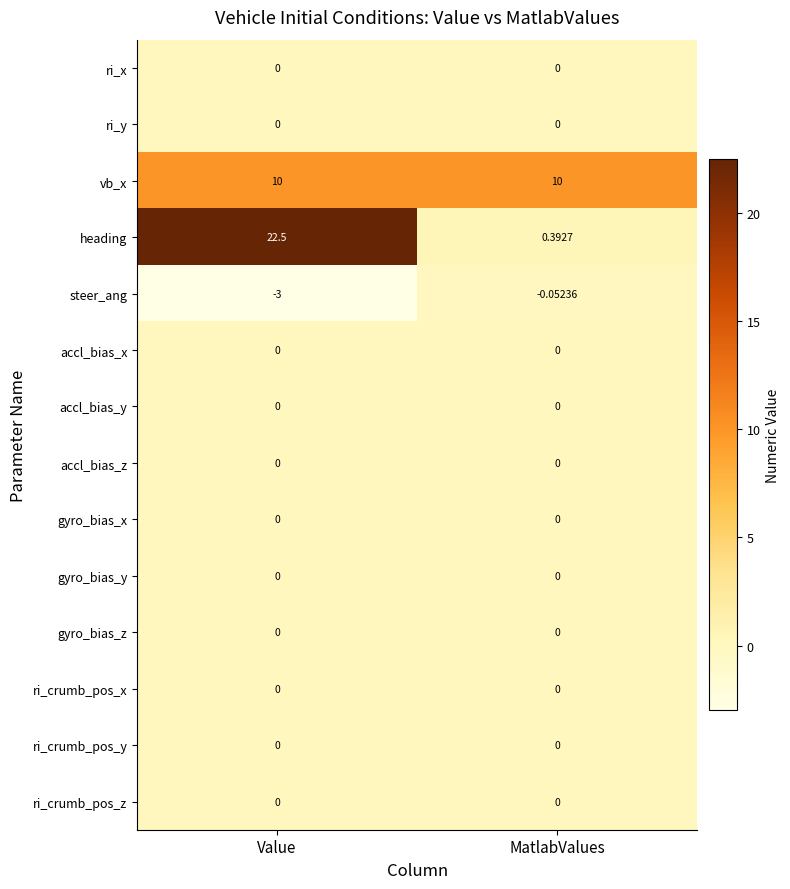

Which series has the largest total across all categories?

heading